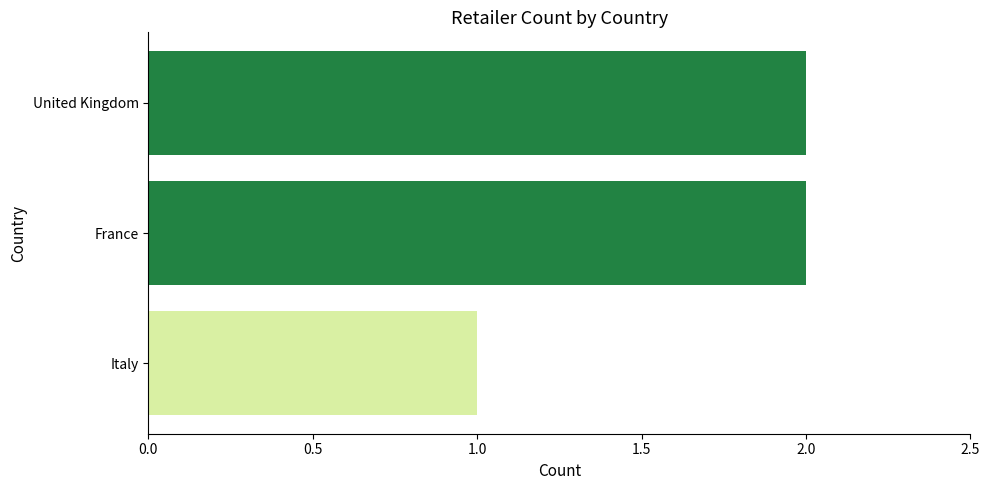

What is the ratio of the value at Italy to the value at United Kingdom?

0.5